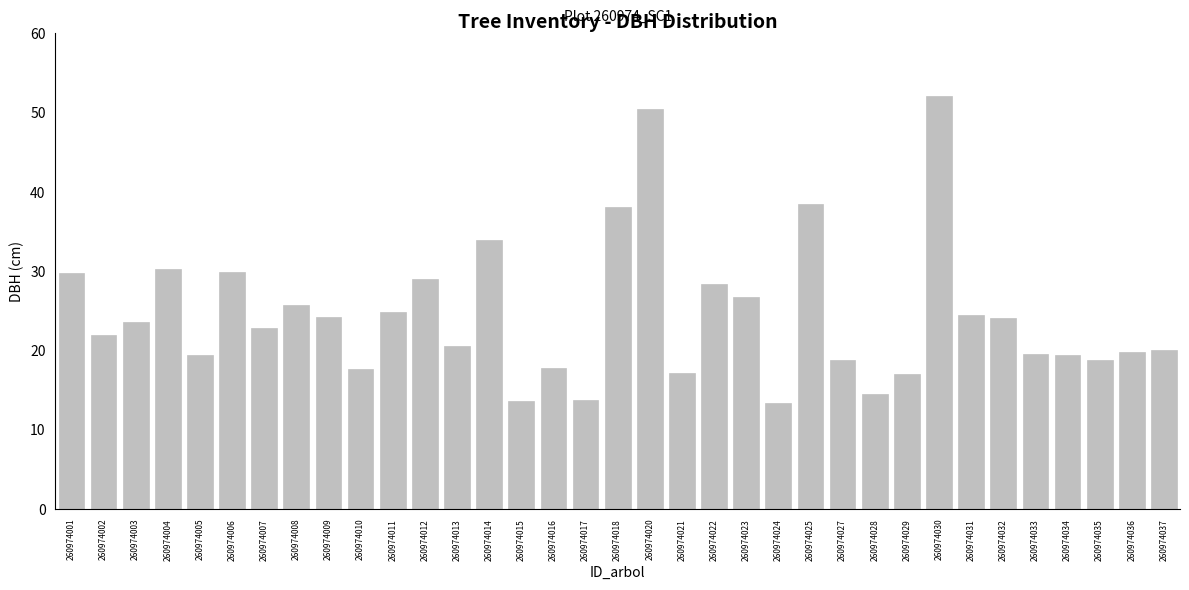

Read the value at 260974031.

24.4